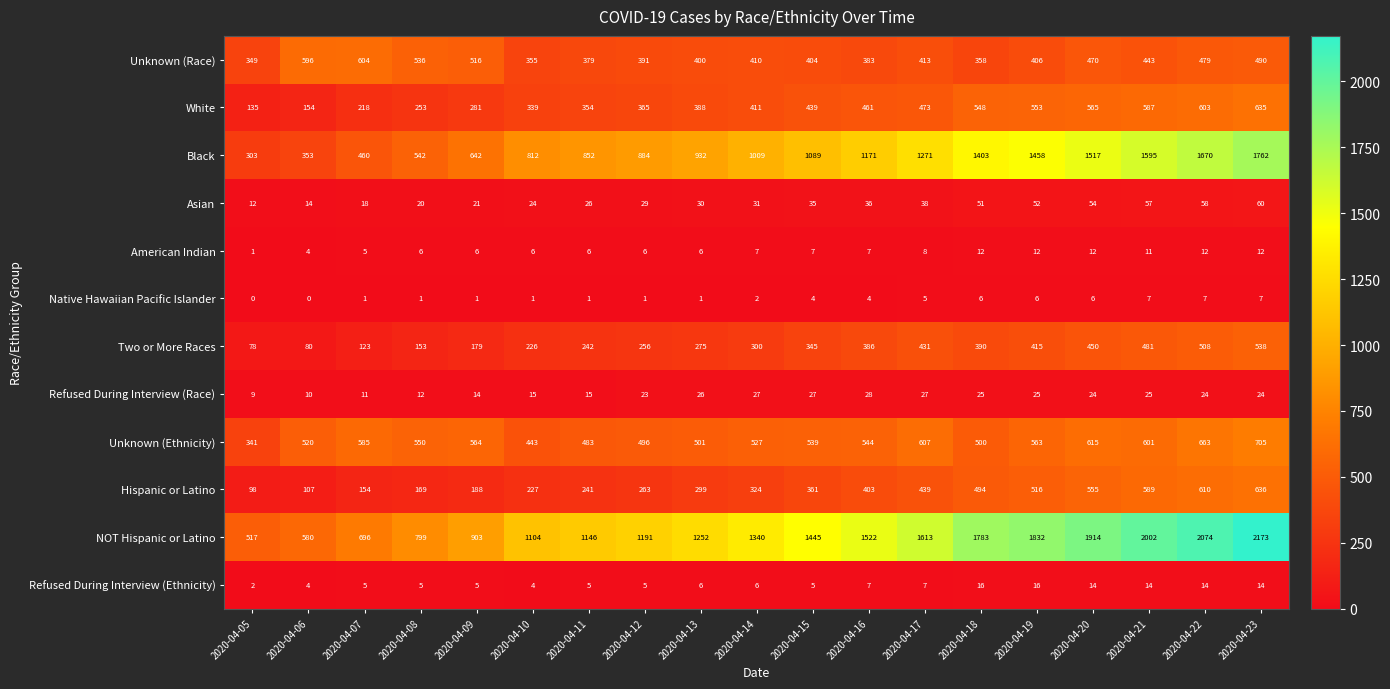

What is the minimum value for Asian?

12